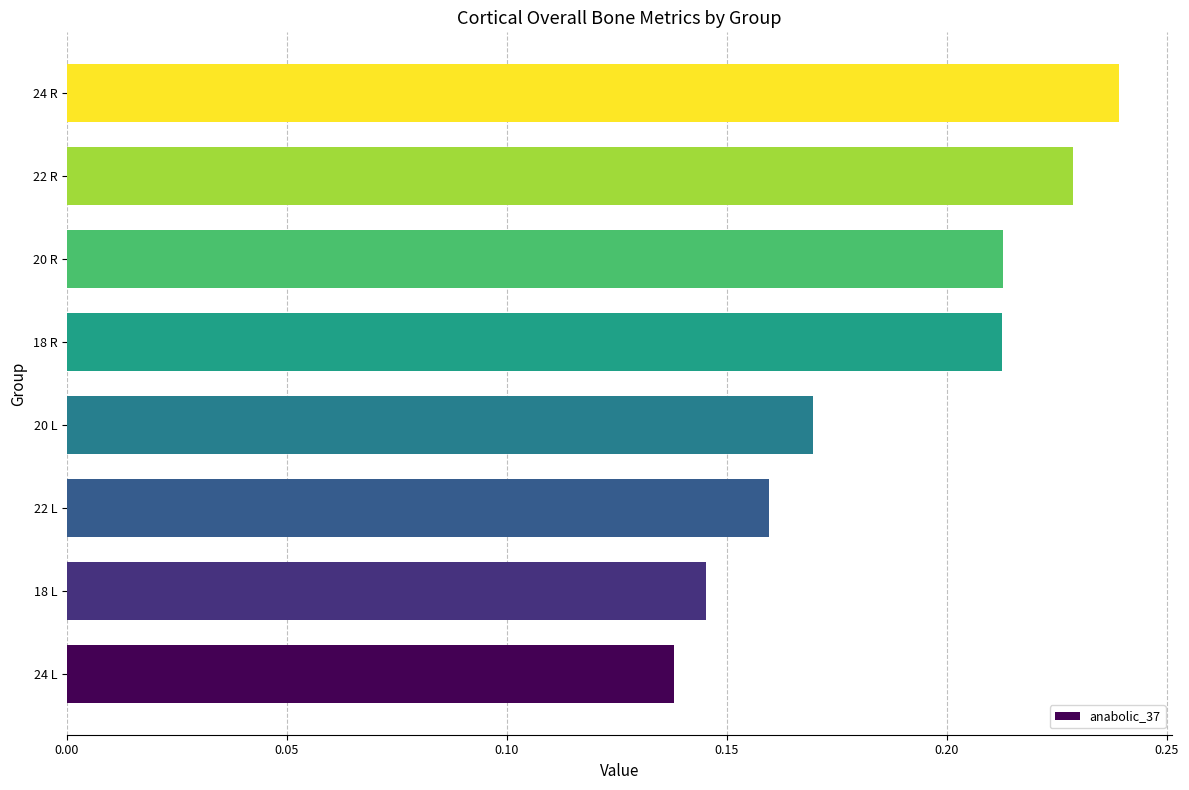

Between 18 R and 20 L, which is larger?

18 R